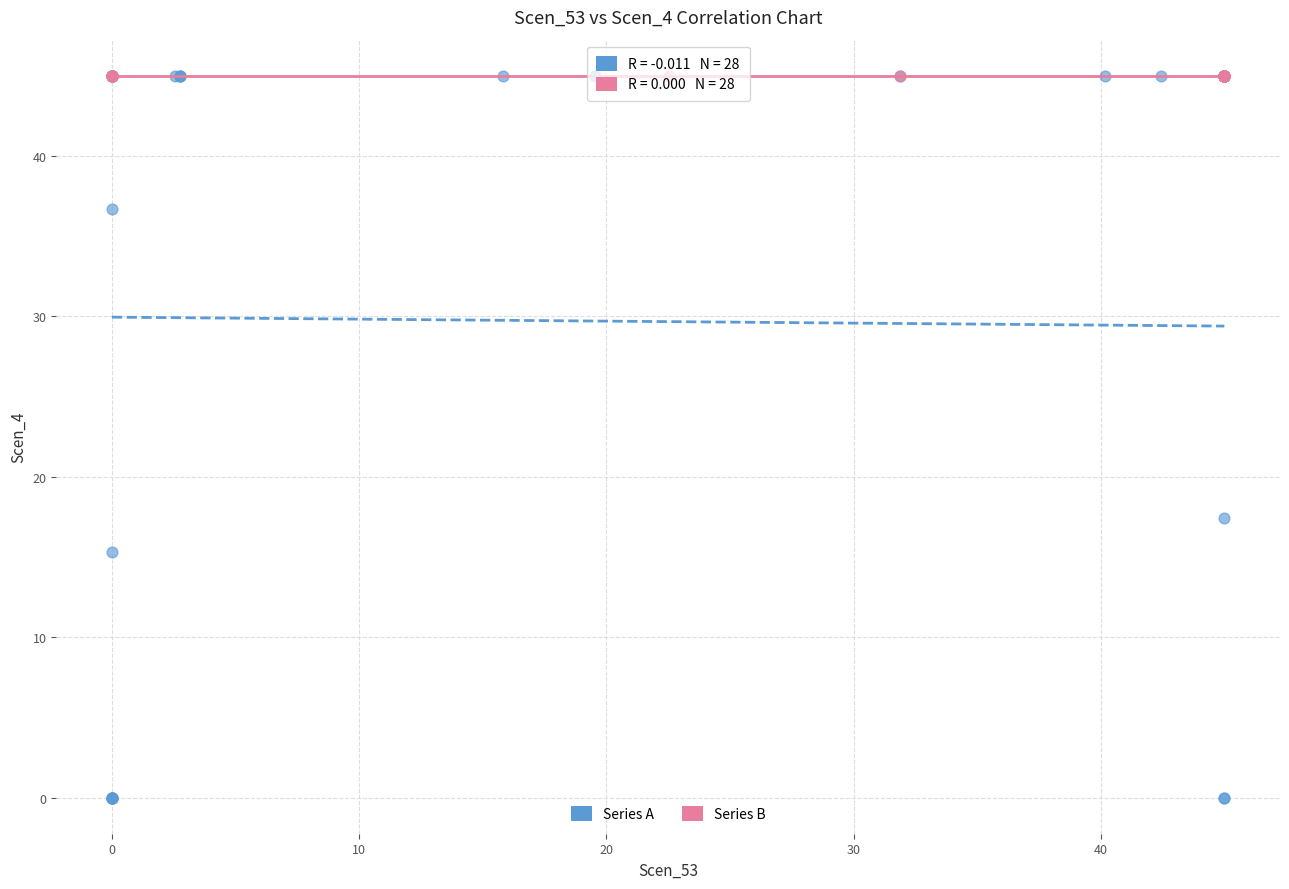

Which series reaches the minimum Y coordinate?

Series A